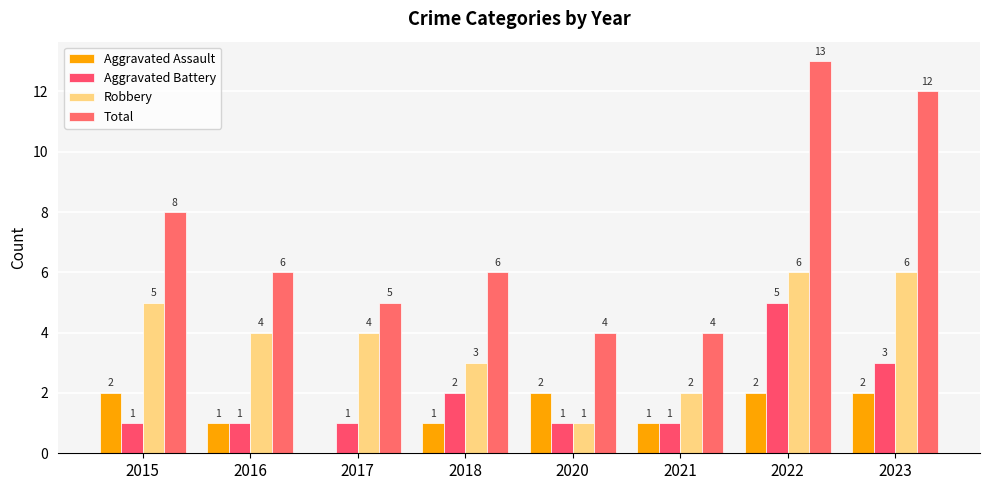

Which series changed the most between 2016 and 2021?

Robbery